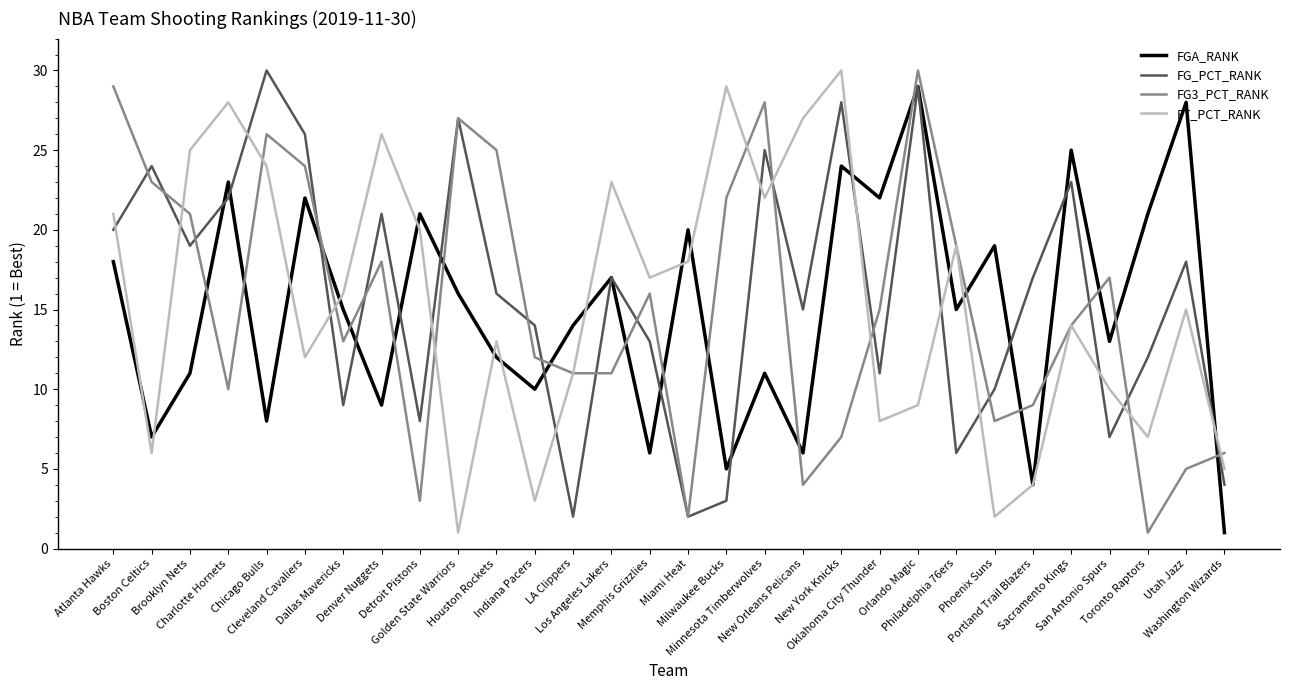

The FGA_RANK series shows 22 at Cleveland Cavaliers. True or false?

True